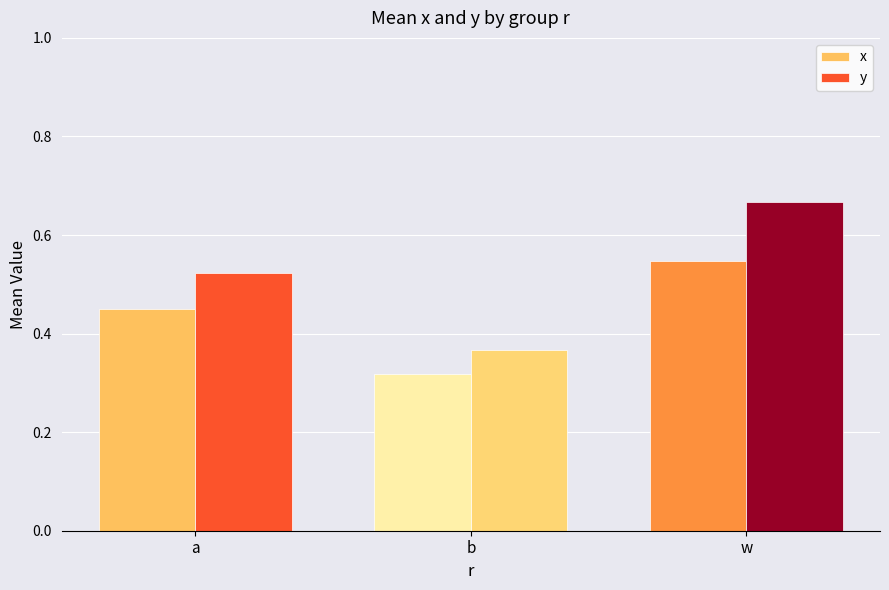

Which category has the lowest value across all series?

b